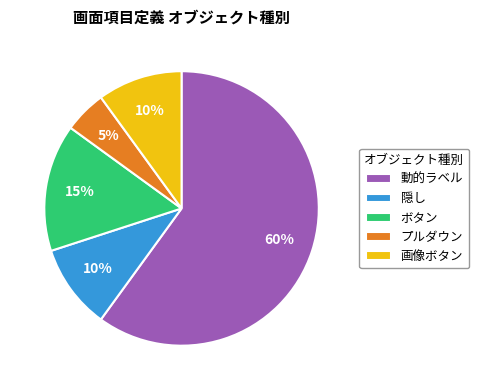

Does 動的ラベル represent more than half of the total?

Yes